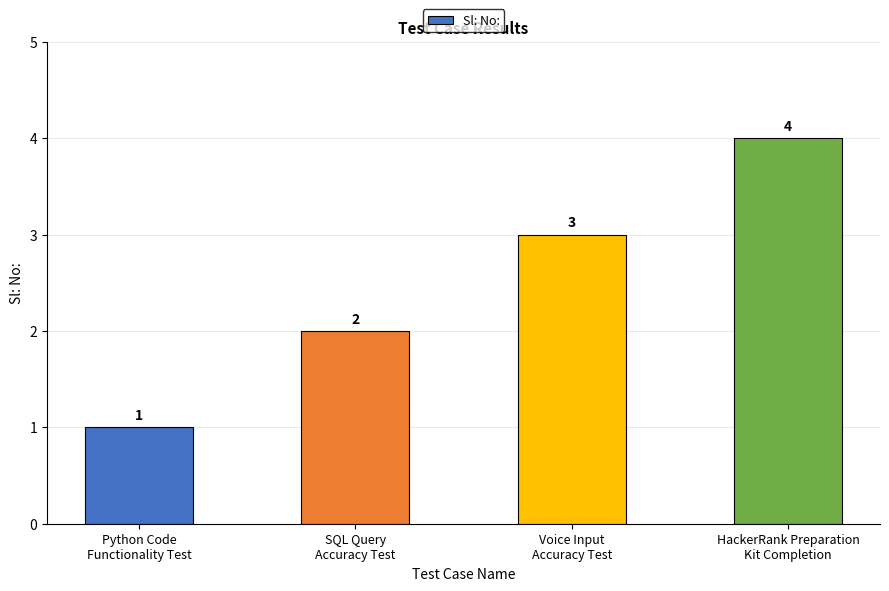

What is the change in value from Python Code
Functionality Test to HackerRank Preparation
Kit Completion?

+3